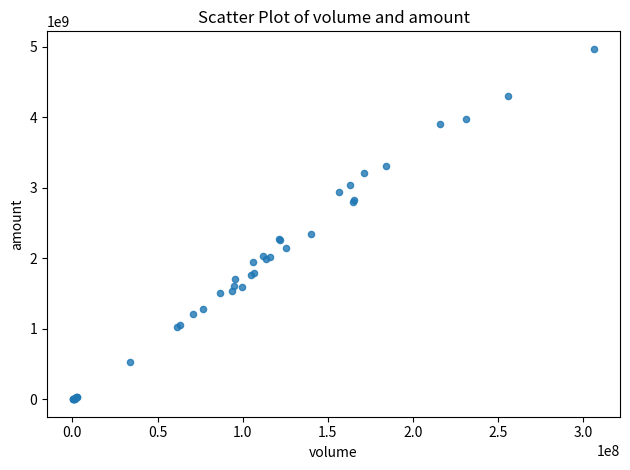

What Y value in the scatter plot is closest to 2485140028?

2338486120